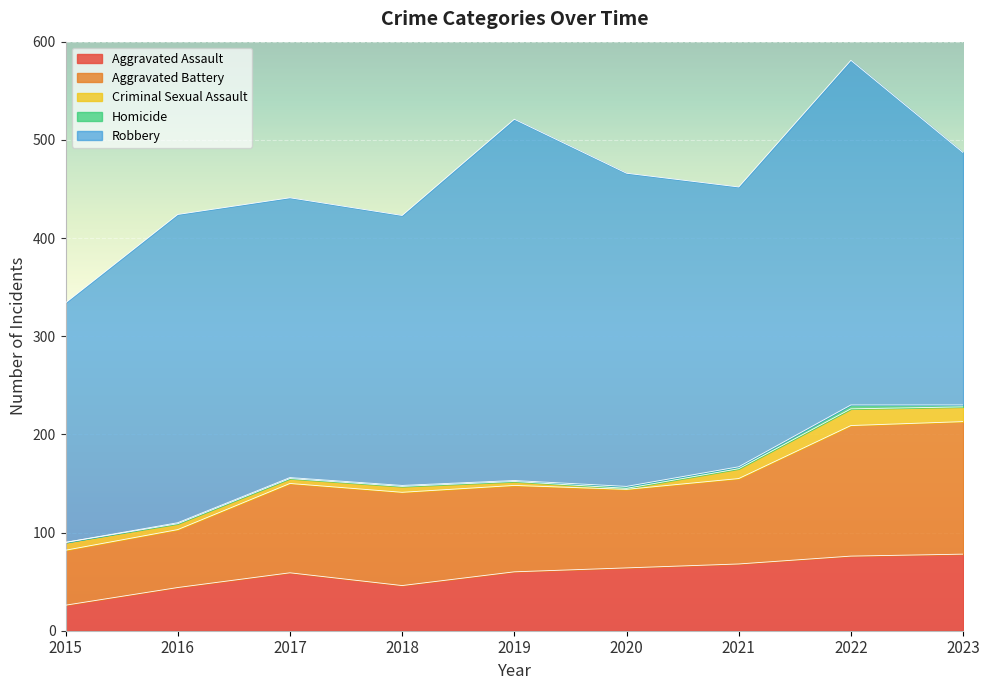

True or false: Aggravated Assault has a value of 14 at 2019.

False